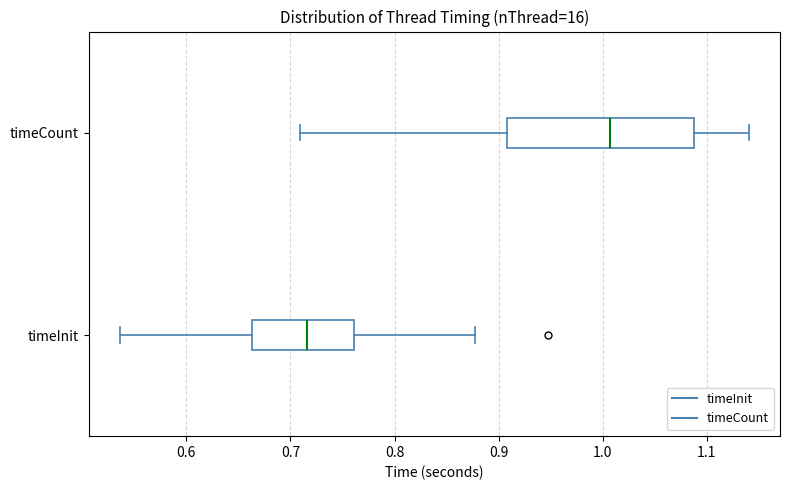

Reading bottom to top, read every box against the x-axis: the position of its median line, the range the box covers, and the ends of its whiskers. The values are not printed on the chart, so give them approximately, as read against the axis.

timeInit: median 0.72, box 0.66 to 0.76, whiskers 0.54 to 0.88
timeCount: median 1.01, box 0.91 to 1.09, whiskers 0.71 to 1.14